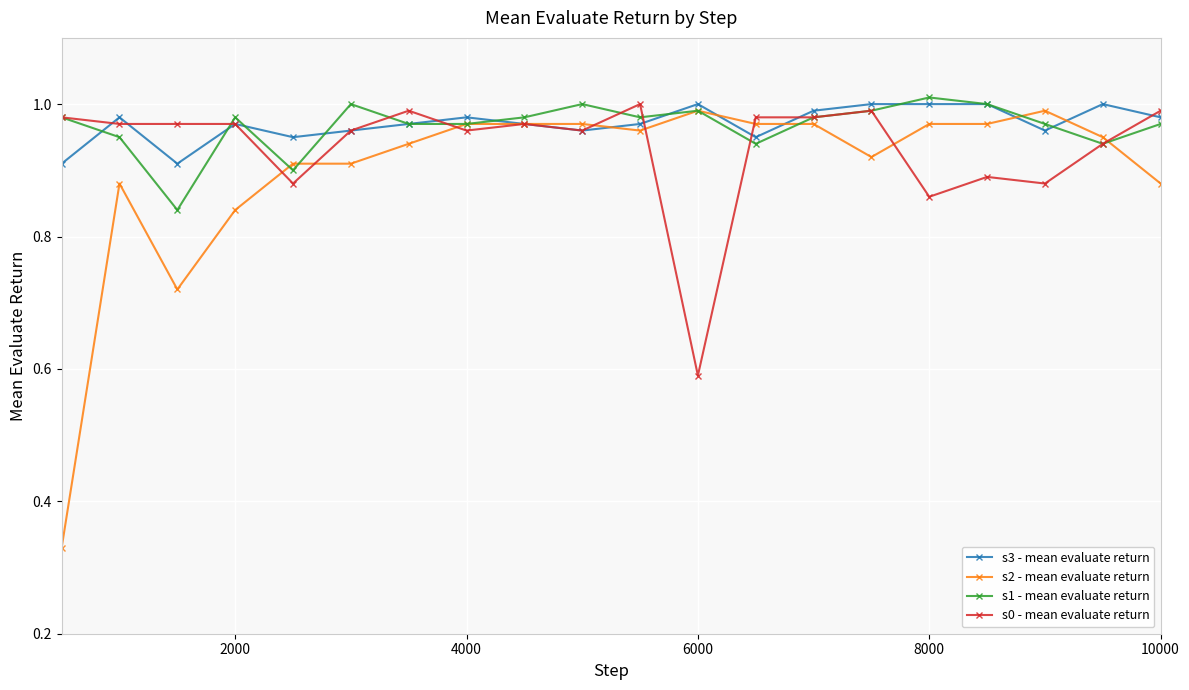

Which series has the widest spread of values?

s2 - mean evaluate return